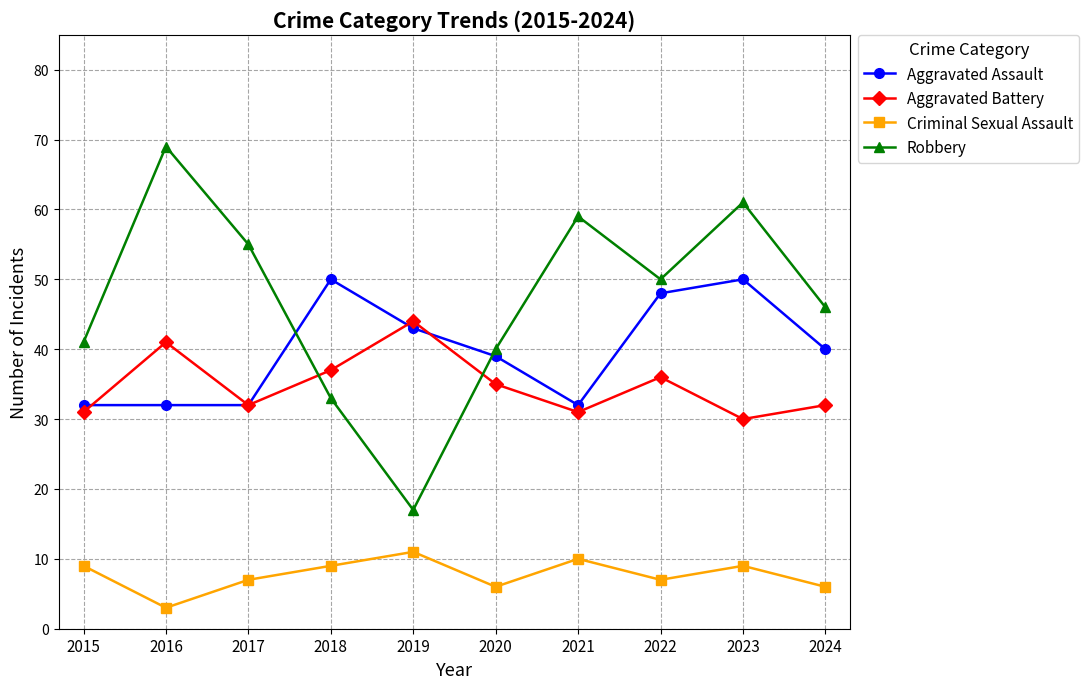

What is the maximum value shown in the chart?

69